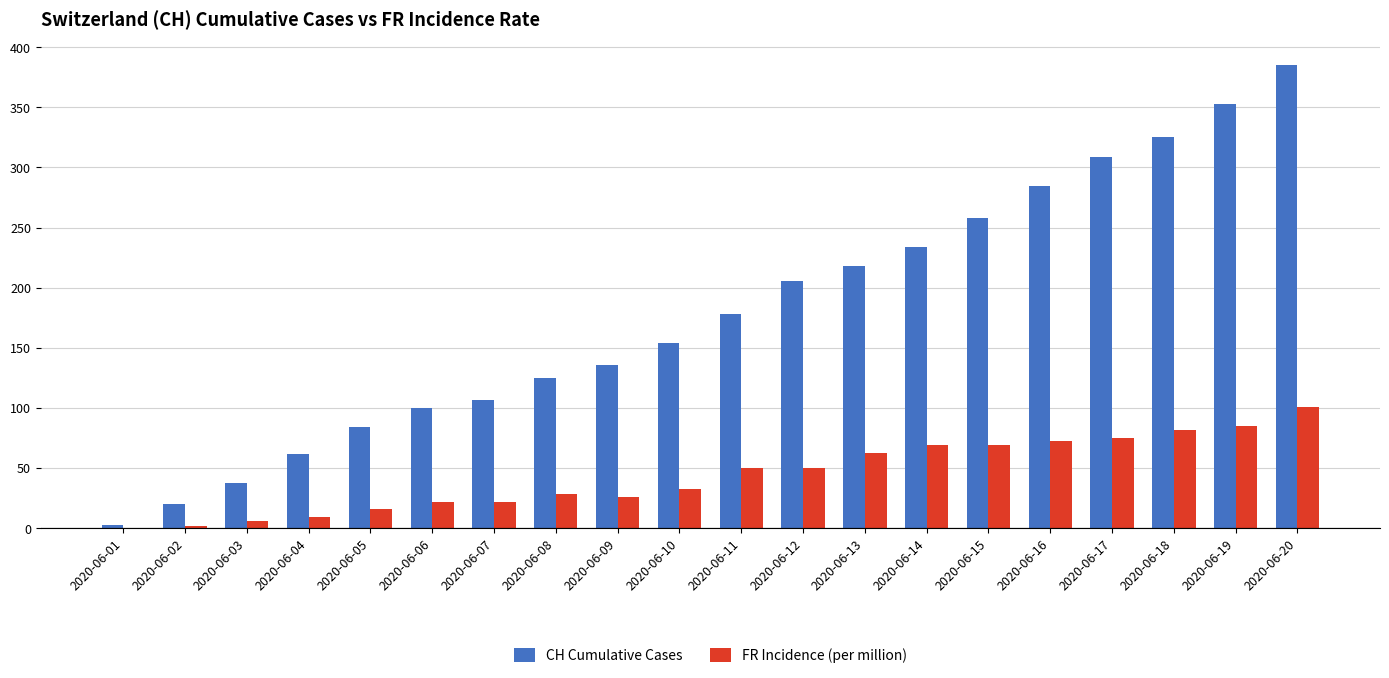

What is the sum of all FR Incidence (per million) values?

879.5